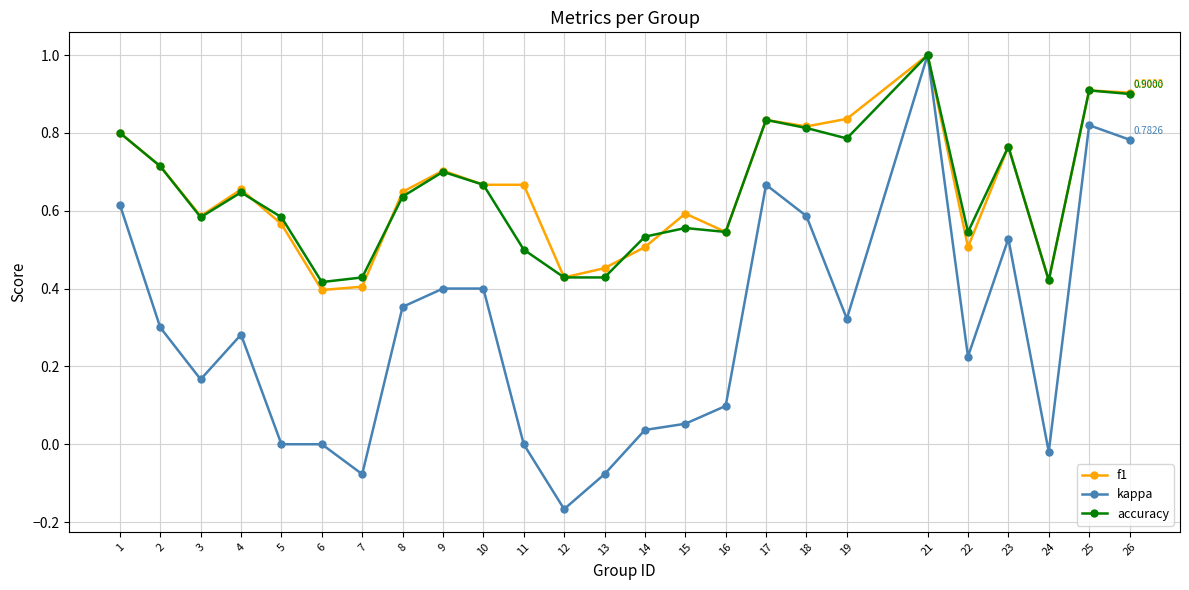

At which category is the sum across all series the highest?

21